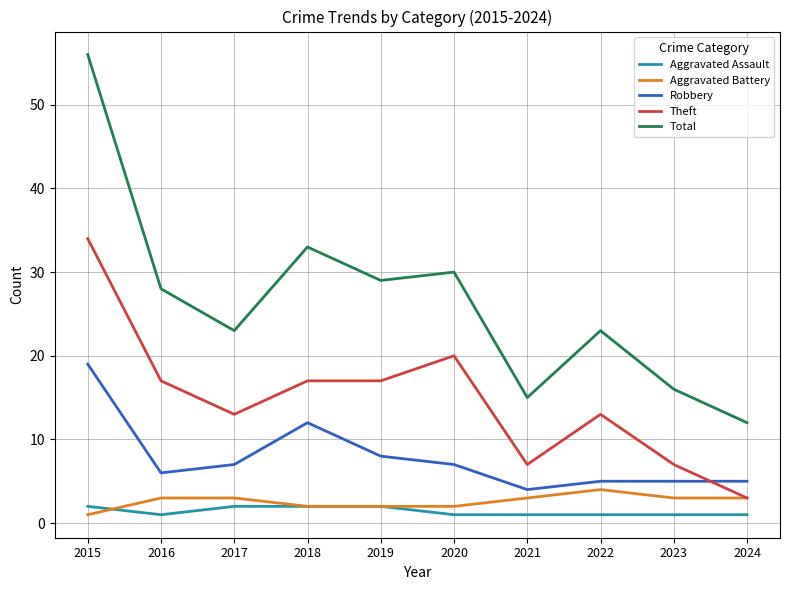

True or false: Theft and Total cross at least once.

False